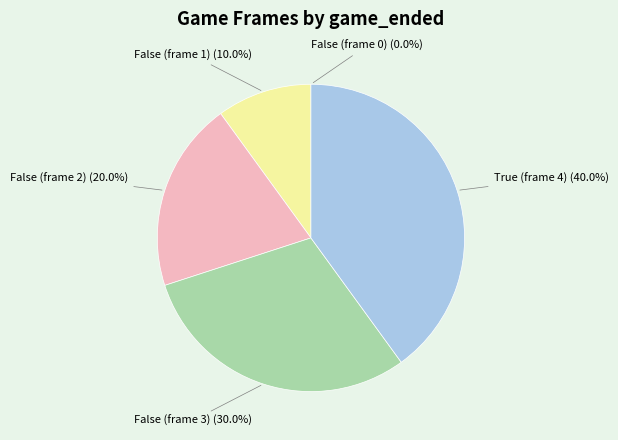

To the nearest percent, what portion does False (frame 1) represent?

10%